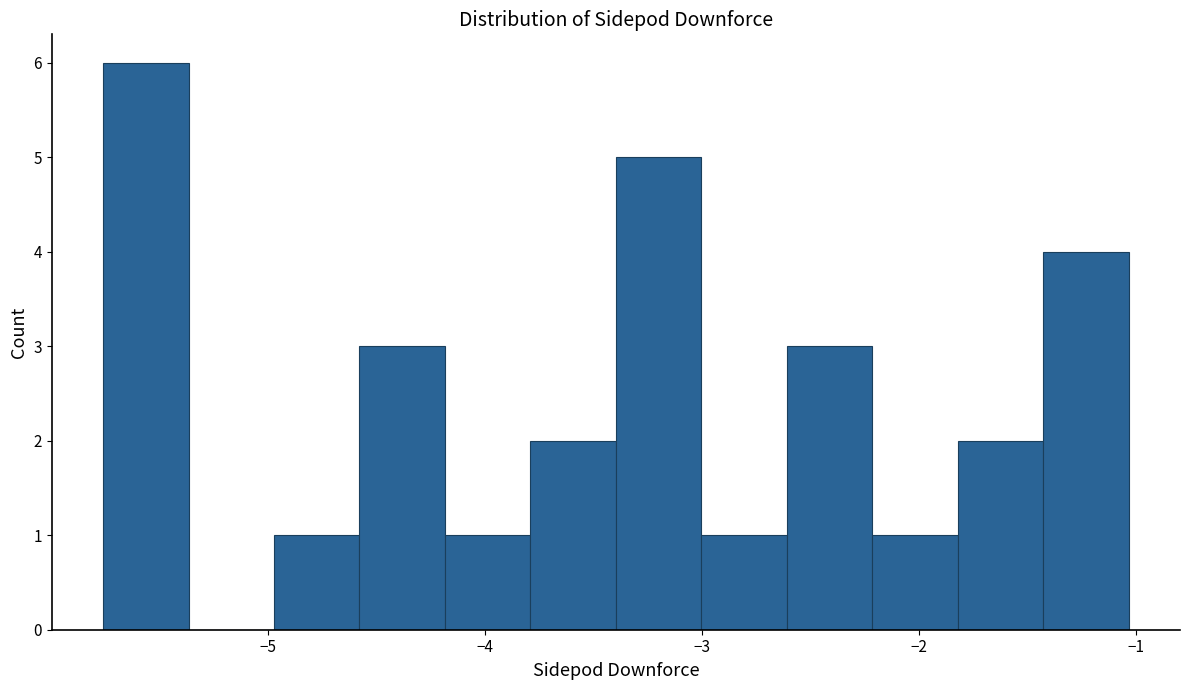

Read against the x-axis, roughly where is the centre of the tallest bar?

-5.6